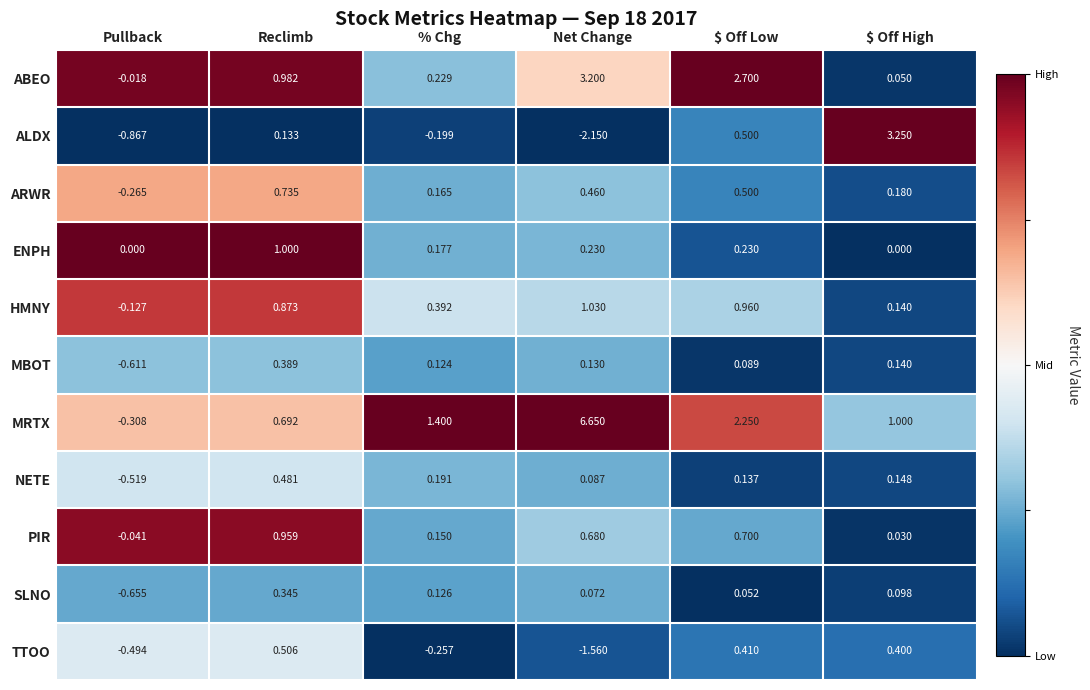

Which category has the lowest value across all series?

Net Change